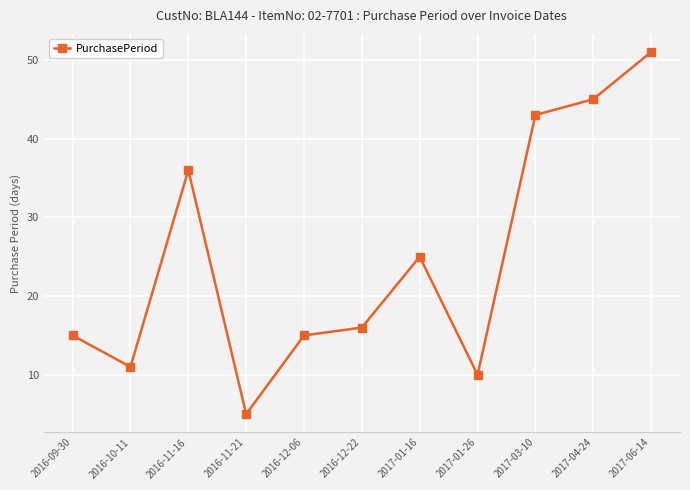

Where is the data nearest to the value 28?

2017-01-16